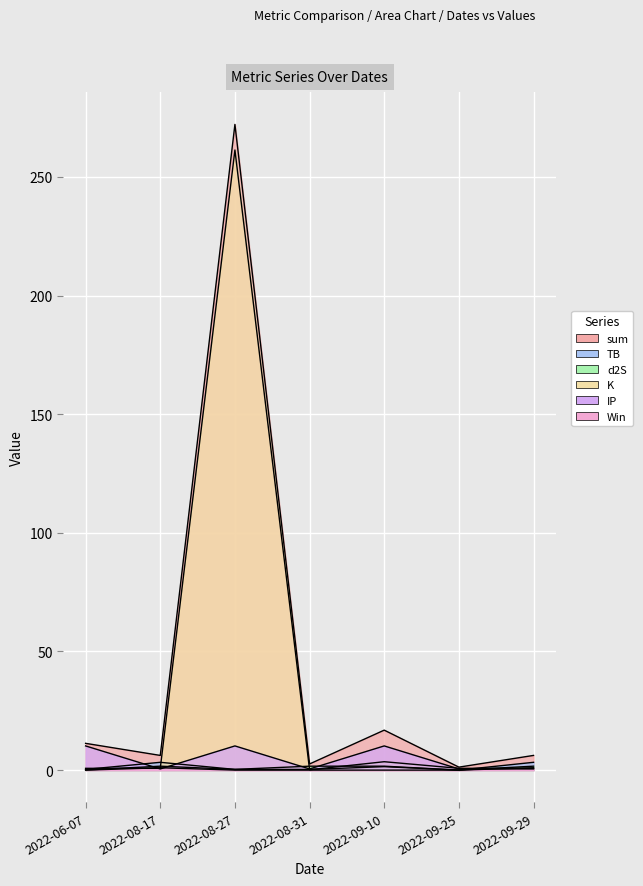

True or false: K and TB cross at least once.

True